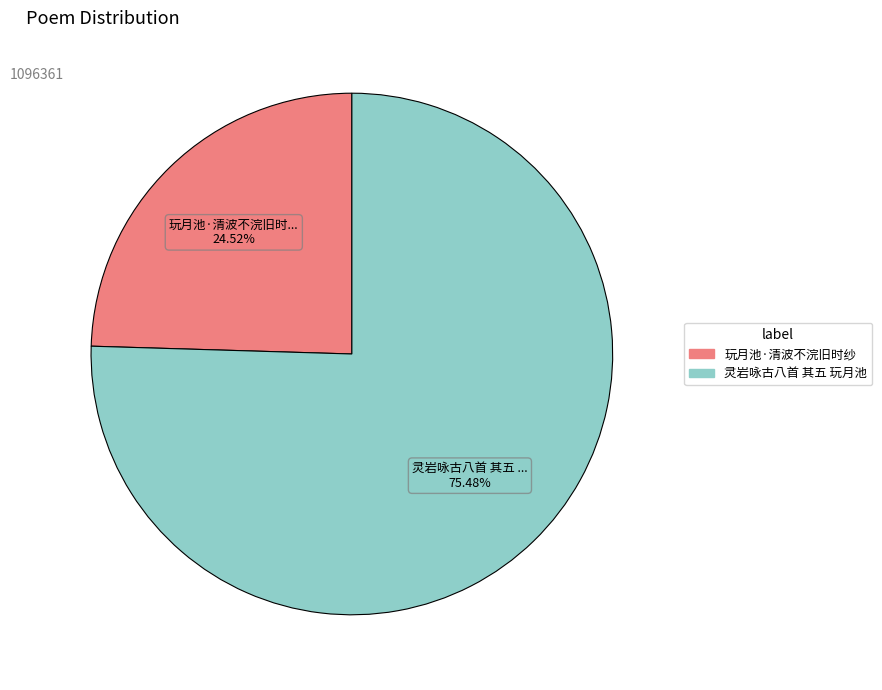

To the nearest percent, what is the combined percentage of 灵岩咏古八首 其五 玩月池 and 玩月池·清波不浣旧时纱?

100%